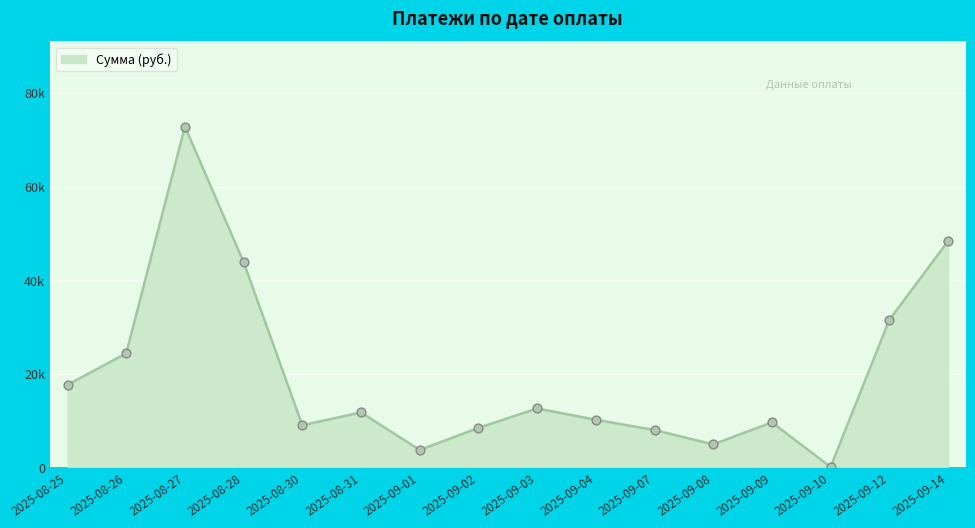

Approximately how many times larger is the value at 2025-09-08 compared to 2025-08-27?

0.1